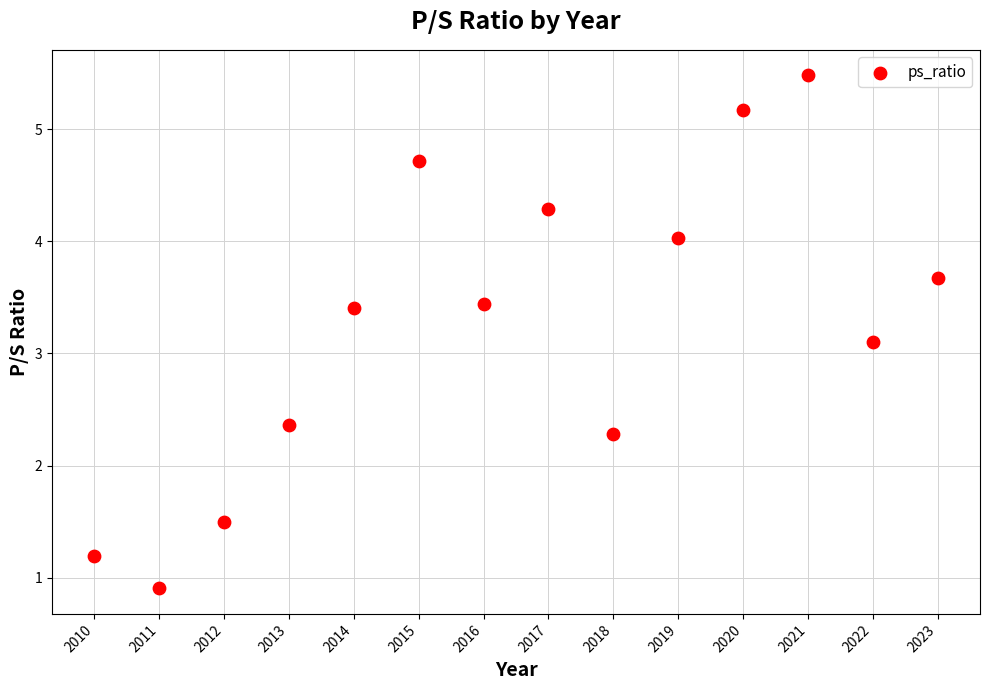

What is the range of X values (max minus min)?

13.0